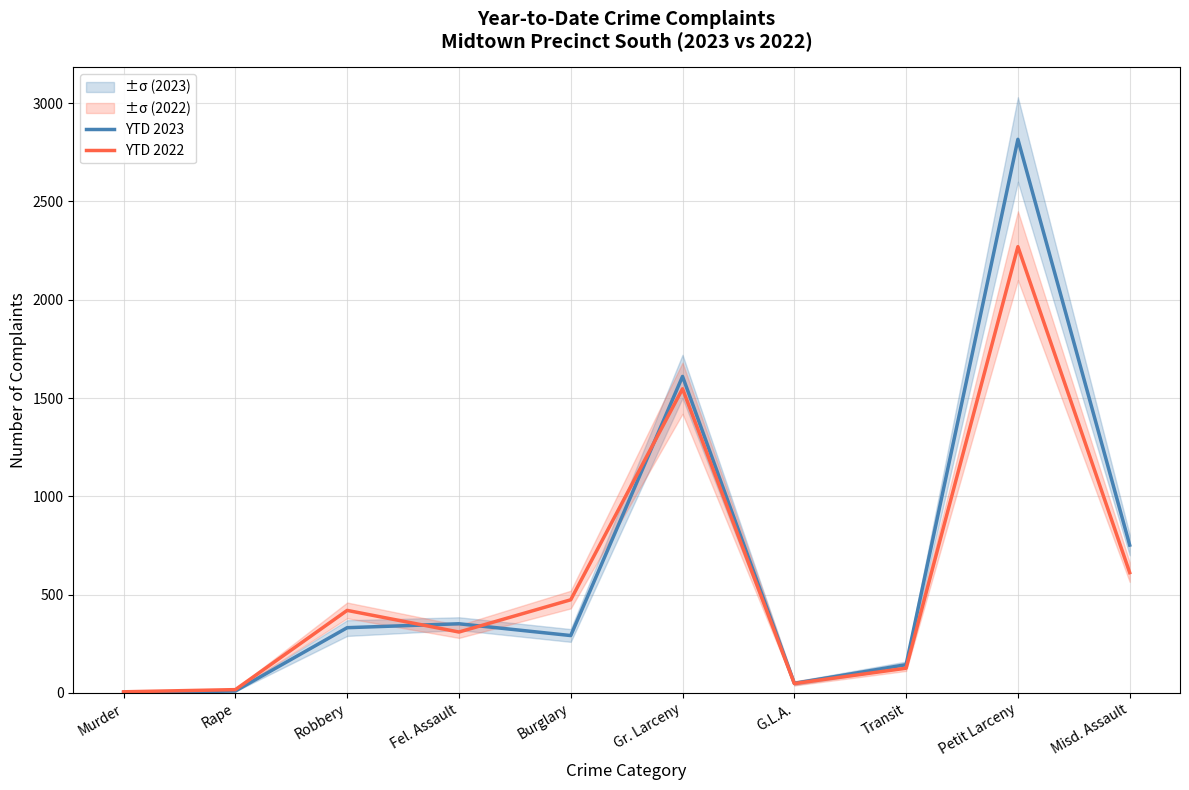

Count the number of data series in this chart.

2